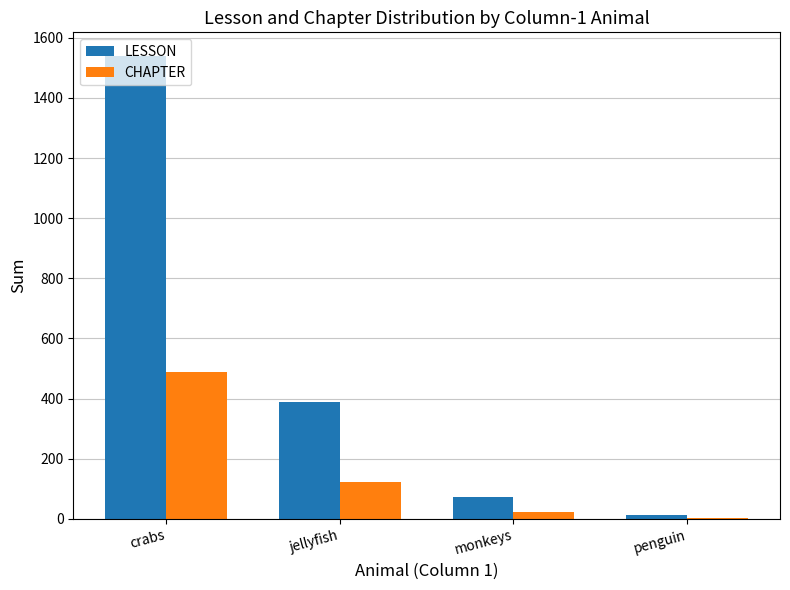

At which category is the sum across all series the highest?

crabs